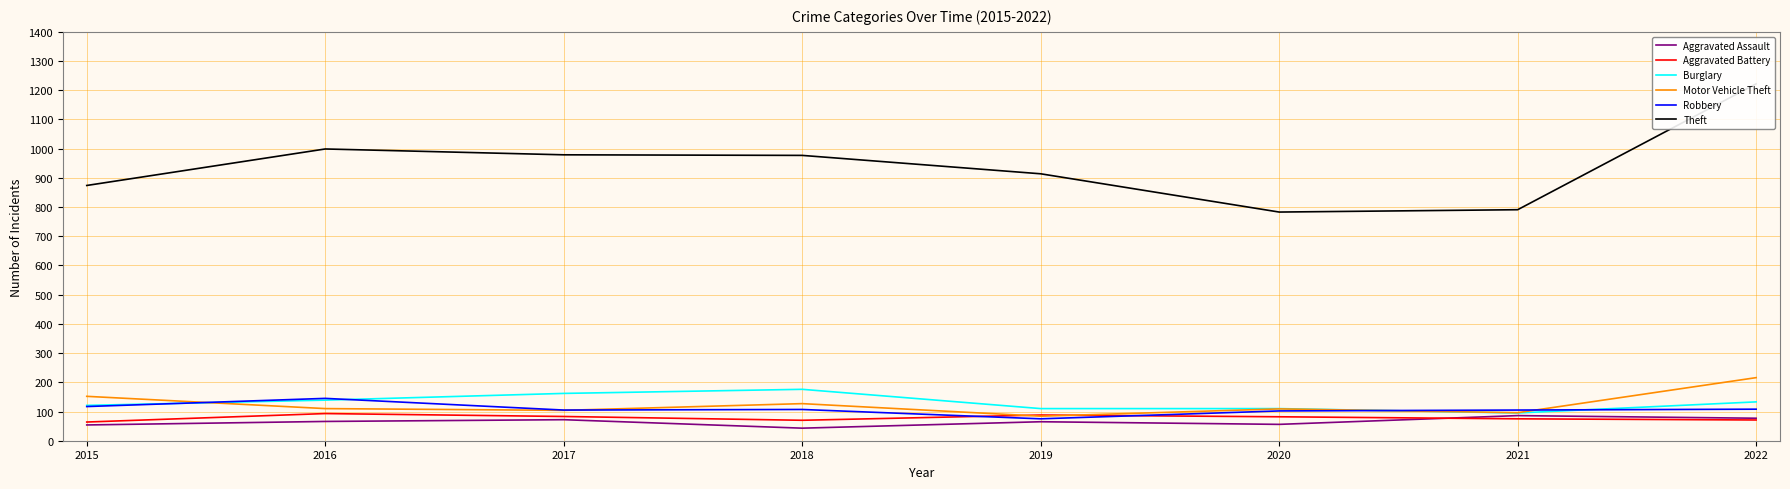

True or false: Motor Vehicle Theft and Aggravated Assault cross at least once.

False